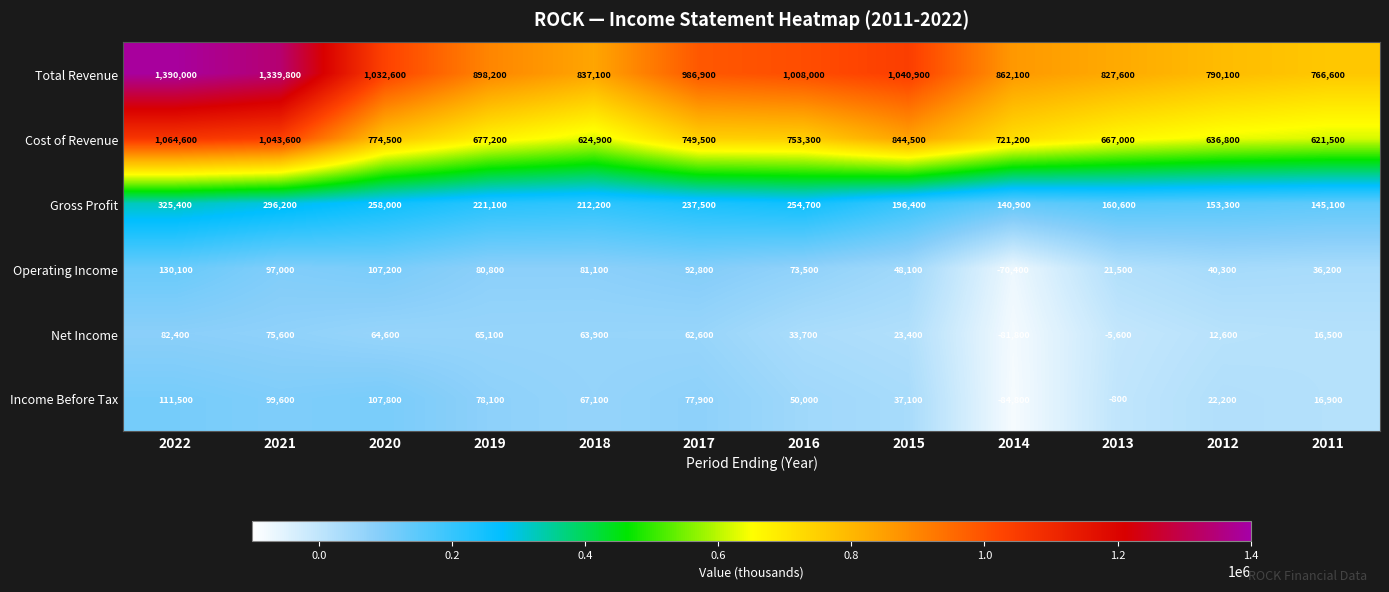

Rank the series by their maximum value, from lowest to highest.

Net Income, Income Before Tax, Operating Income, Gross Profit, Cost of Revenue, Total Revenue